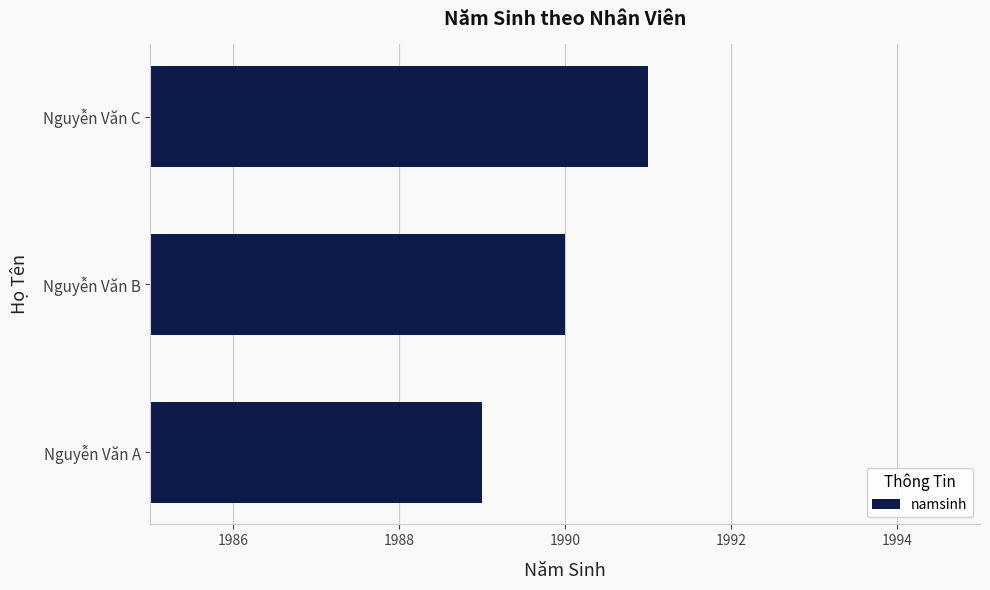

Rank the categories by value from lowest to highest.

Nguyễn Văn A, Nguyễn Văn B, Nguyễn Văn C